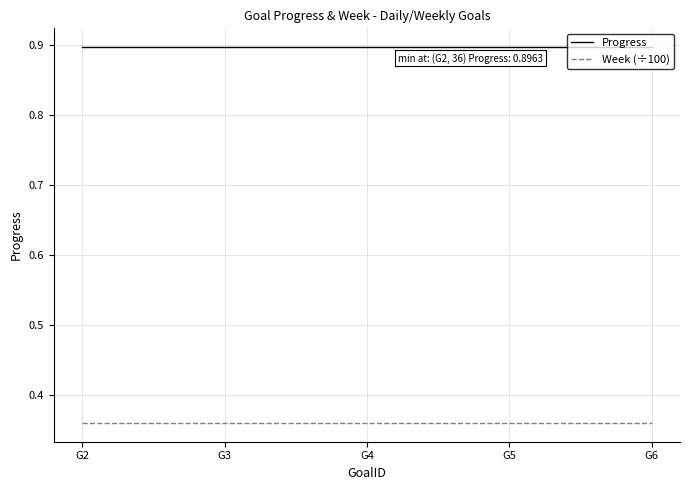

Is the value of Week (÷100) at G6 greater than the value of Progress at G4?

No